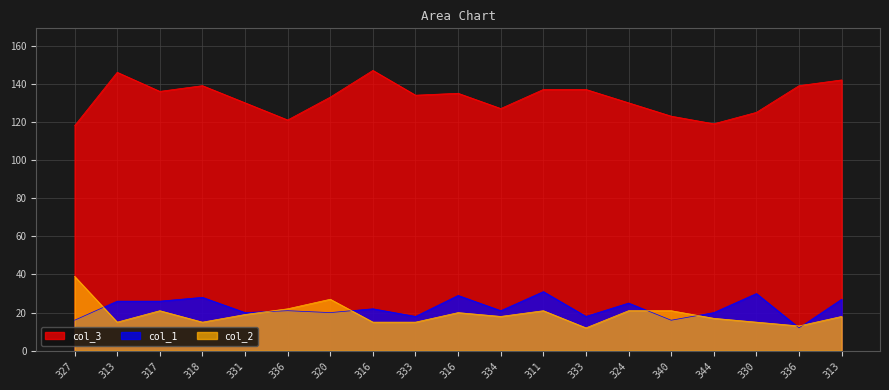

What is the sum of all col_2 values?

364